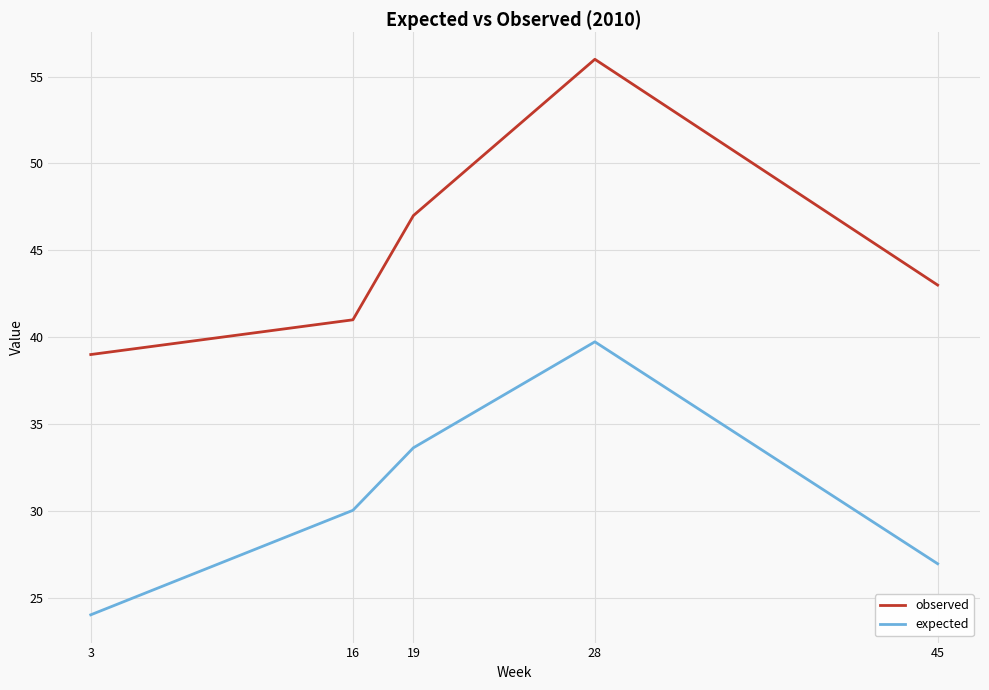

True or false: expected and observed cross at least once.

False